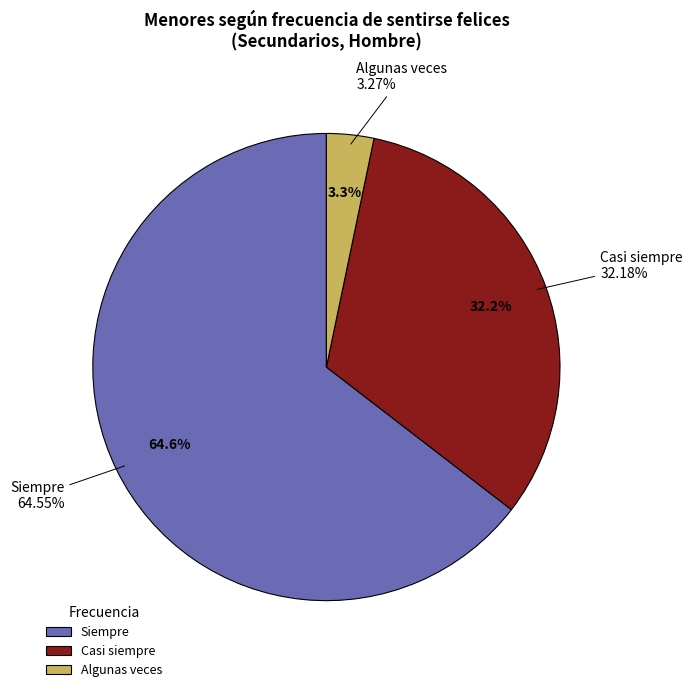

Which category accounts for the majority?

Siempre